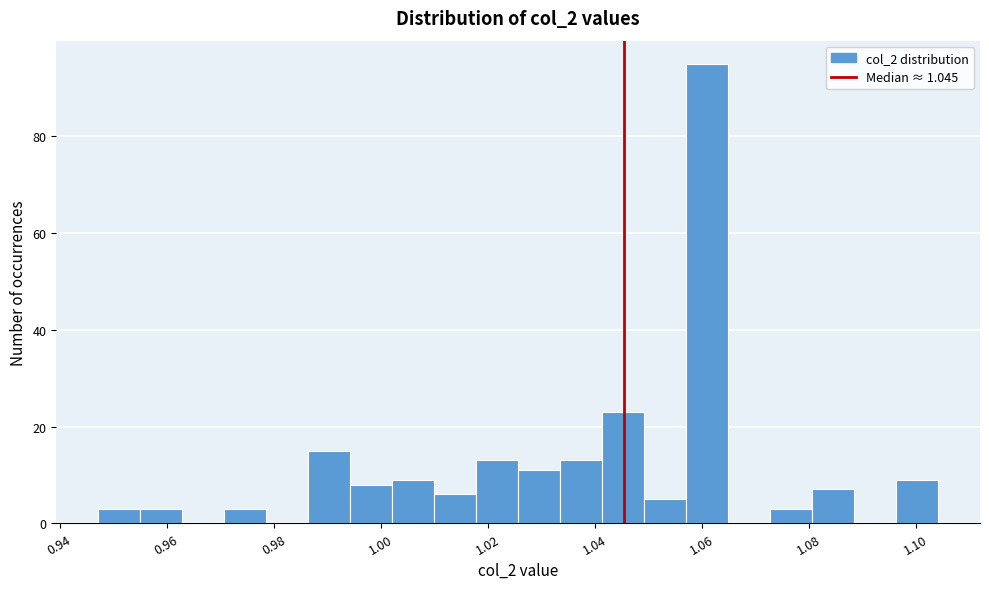

Read against the x-axis, roughly where is the centre of the tallest bar?

1.060